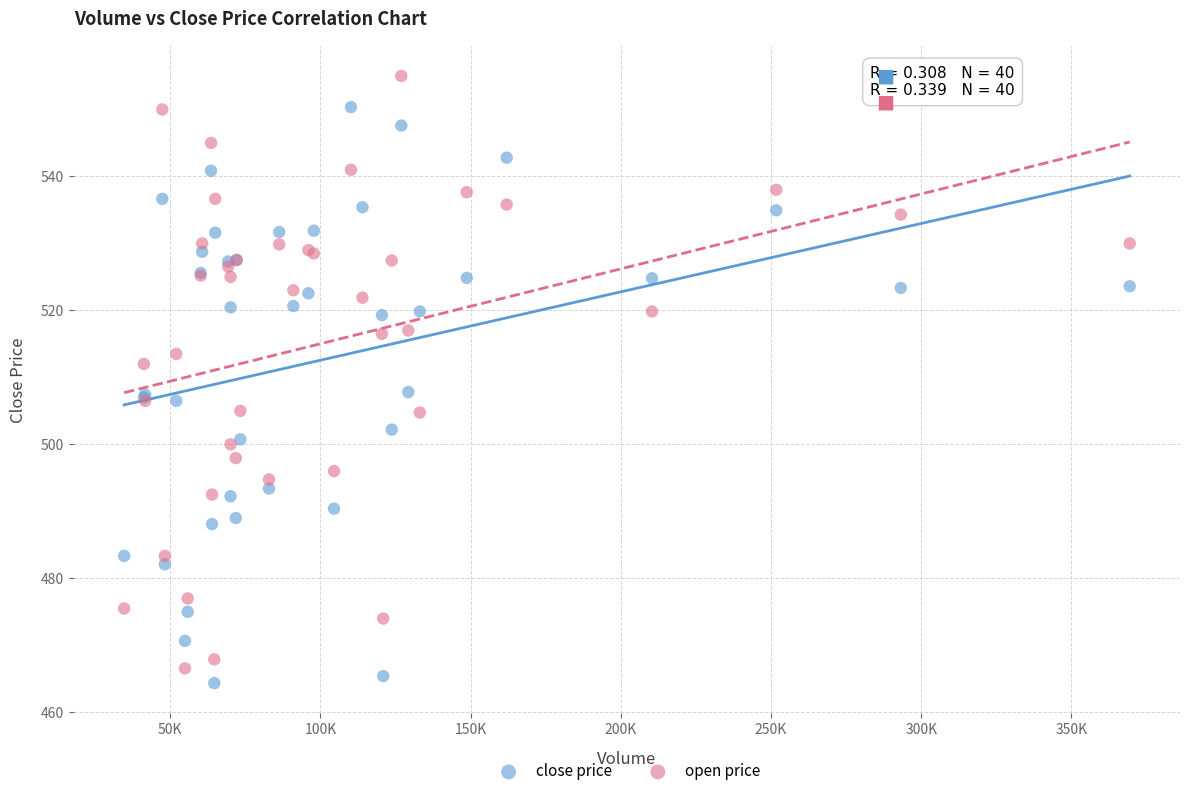

Which series contains the highest Y value?

open price